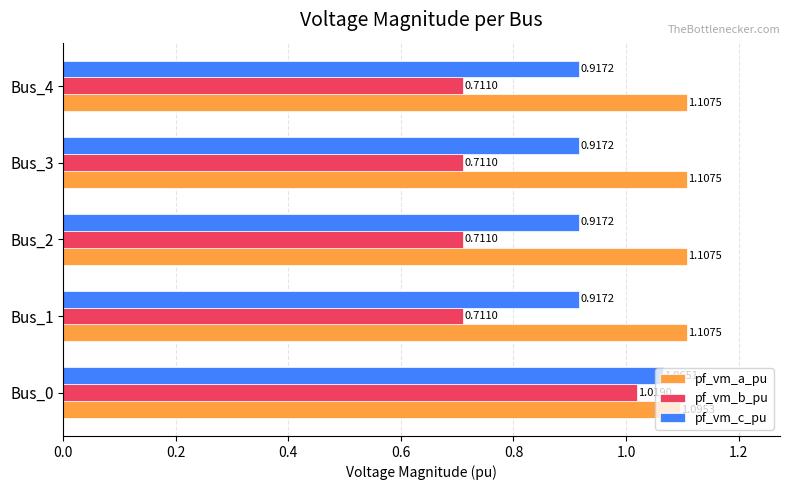

What is the difference between the highest and lowest values at Bus_1?

0.4